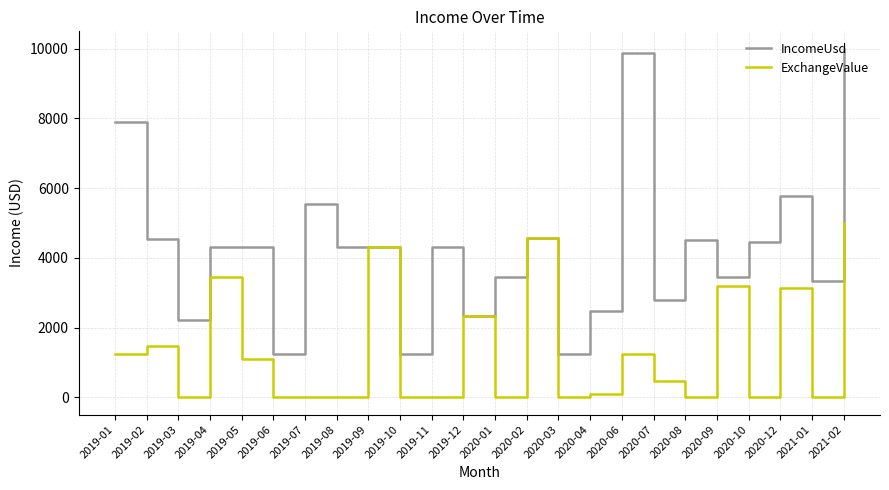

Which series has the largest total across all categories?

IncomeUsd